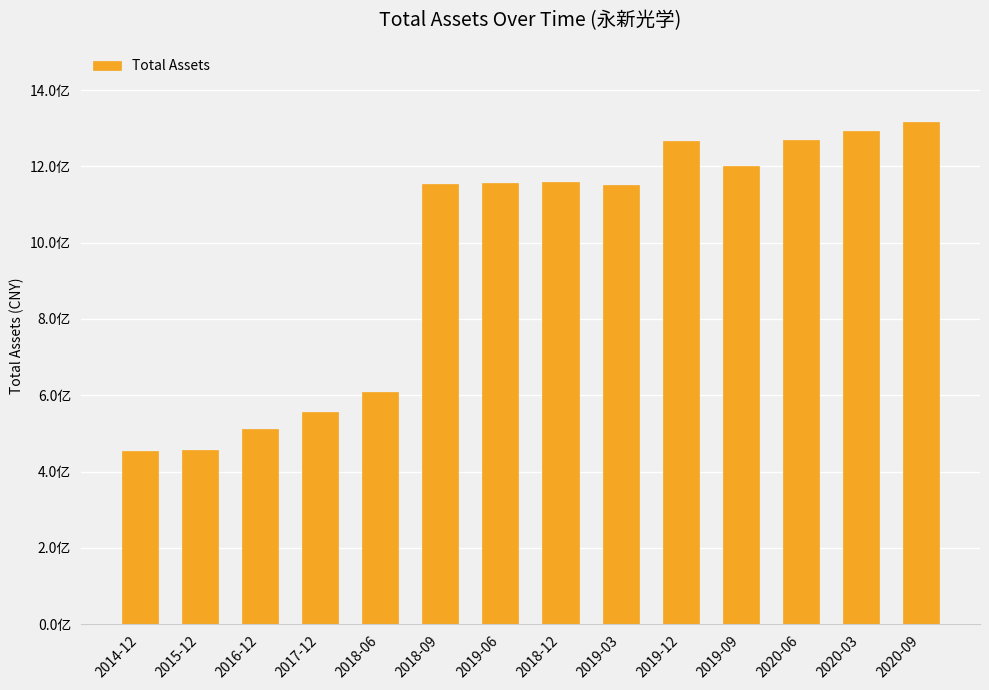

Does the chart contain any negative values?

No